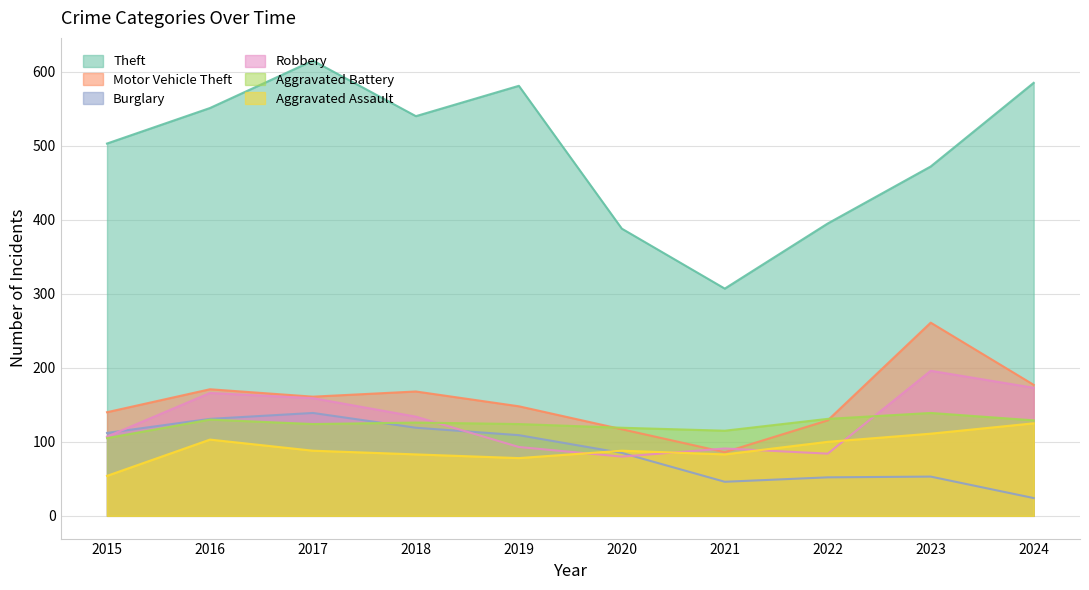

After their last crossing, which series has the higher values: Burglary or Robbery?

Robbery